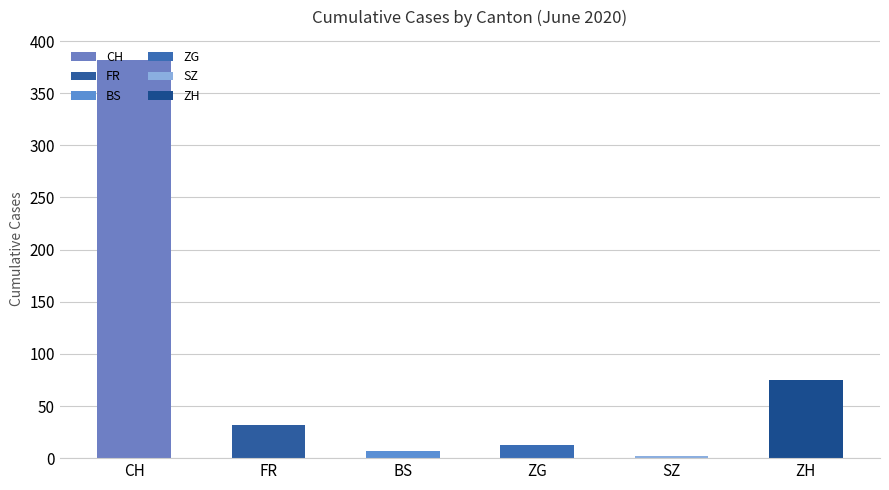

What are all the series names shown in the legend?

CH, FR, BS, ZG, SZ, ZH